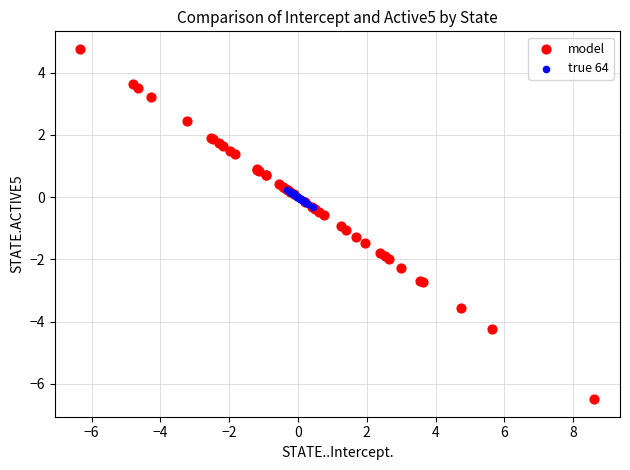

Which series contains the highest Y value?

model